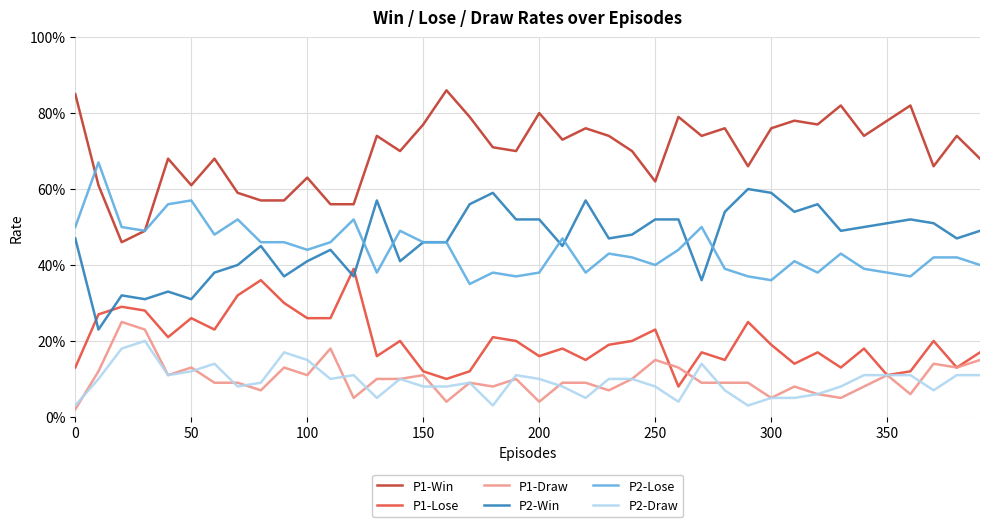

Reading right to left, list all the values displayed in this chart.

P1-Win: 0.7	0.7	0.7	0.8	0.8	0.7	0.8	0.8	0.8	0.8	0.7	0.8	0.7	0.8	0.6	0.7	0.7	0.8	0.7	0.8	0.7	0.7	0.8	0.9	0.8	0.7	0.7	0.6	0.6	0.6	0.6	0.6	0.6	0.7	0.6	0.7	0.5	0.5	0.6	0.8
P1-Lose: 0.2	0.1	0.2	0.1	0.1	0.2	0.1	0.2	0.1	0.2	0.2	0.1	0.2	0.1	0.2	0.2	0.2	0.1	0.2	0.2	0.2	0.2	0.1	0.1	0.1	0.2	0.2	0.4	0.3	0.3	0.3	0.4	0.3	0.2	0.3	0.2	0.3	0.3	0.3	0.1
P1-Draw: 0.1	0.1	0.1	0.1	0.1	0.1	0.1	0.1	0.1	0.1	0.1	0.1	0.1	0.1	0.1	0.1	0.1	0.1	0.1	0.0	0.1	0.1	0.1	0.0	0.1	0.1	0.1	0.1	0.2	0.1	0.1	0.1	0.1	0.1	0.1	0.1	0.2	0.2	0.1	0.0
P2-Win: 0.5	0.5	0.5	0.5	0.5	0.5	0.5	0.6	0.5	0.6	0.6	0.5	0.4	0.5	0.5	0.5	0.5	0.6	0.5	0.5	0.5	0.6	0.6	0.5	0.5	0.4	0.6	0.4	0.4	0.4	0.4	0.5	0.4	0.4	0.3	0.3	0.3	0.3	0.2	0.5
P2-Lose: 0.4	0.4	0.4	0.4	0.4	0.4	0.4	0.4	0.4	0.4	0.4	0.4	0.5	0.4	0.4	0.4	0.4	0.4	0.5	0.4	0.4	0.4	0.3	0.5	0.5	0.5	0.4	0.5	0.5	0.4	0.5	0.5	0.5	0.5	0.6	0.6	0.5	0.5	0.7	0.5
P2-Draw: 0.1	0.1	0.1	0.1	0.1	0.1	0.1	0.1	0.1	0.1	0.0	0.1	0.1	0.0	0.1	0.1	0.1	0.1	0.1	0.1	0.1	0.0	0.1	0.1	0.1	0.1	0.1	0.1	0.1	0.1	0.2	0.1	0.1	0.1	0.1	0.1	0.2	0.2	0.1	0.0